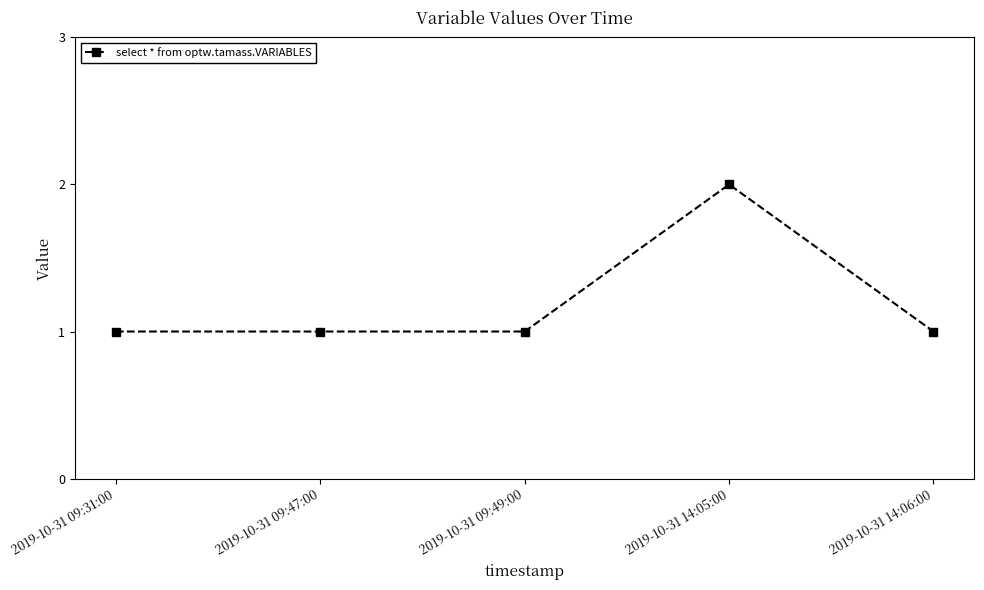

What is the difference between the values at 2019-10-31 14:05:00 and 2019-10-31 09:47:00?

1